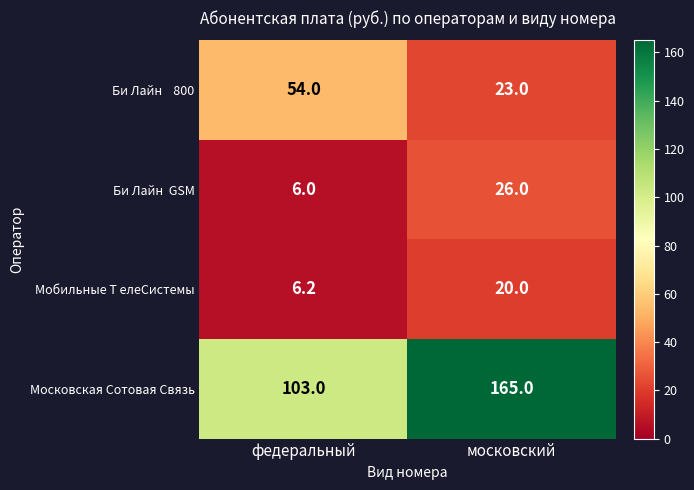

Which series has the widest spread of values?

Московская Сотовая Связь